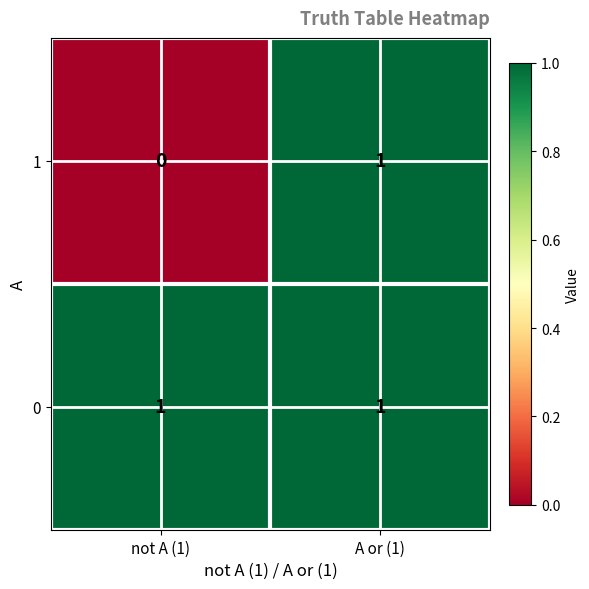

At which label does 1 reach its peak?

A or (1)